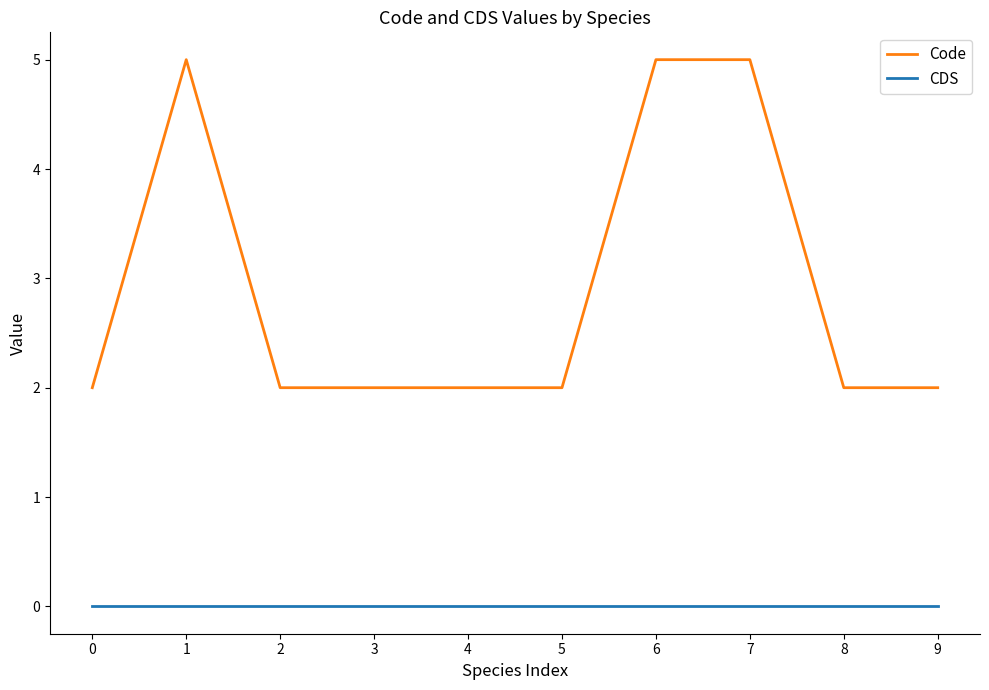

True or false: CDS and Code intersect in this chart.

False